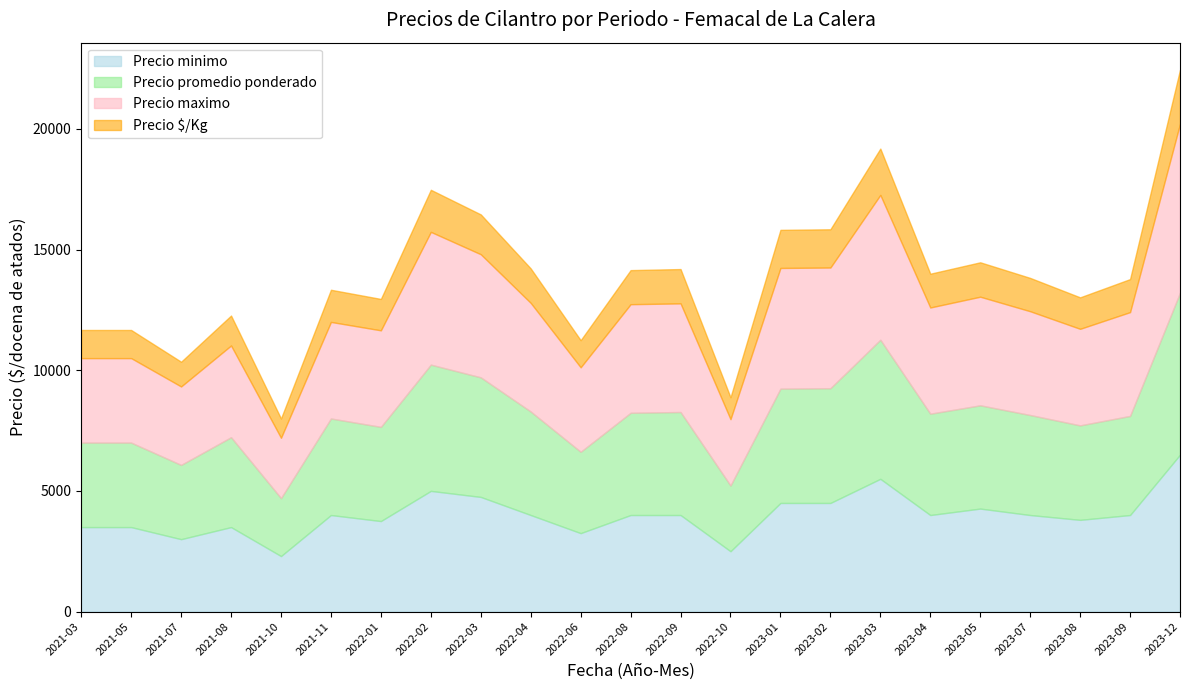

What is the highest value of the Precio maximo series?

7000